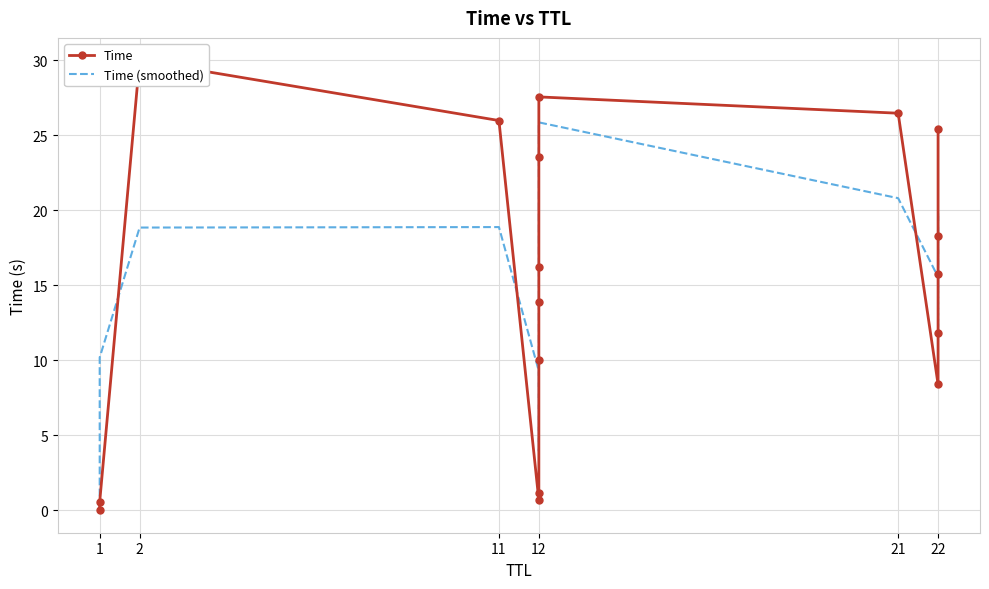

How many times do Time and Time (smoothed) cross each other?

9